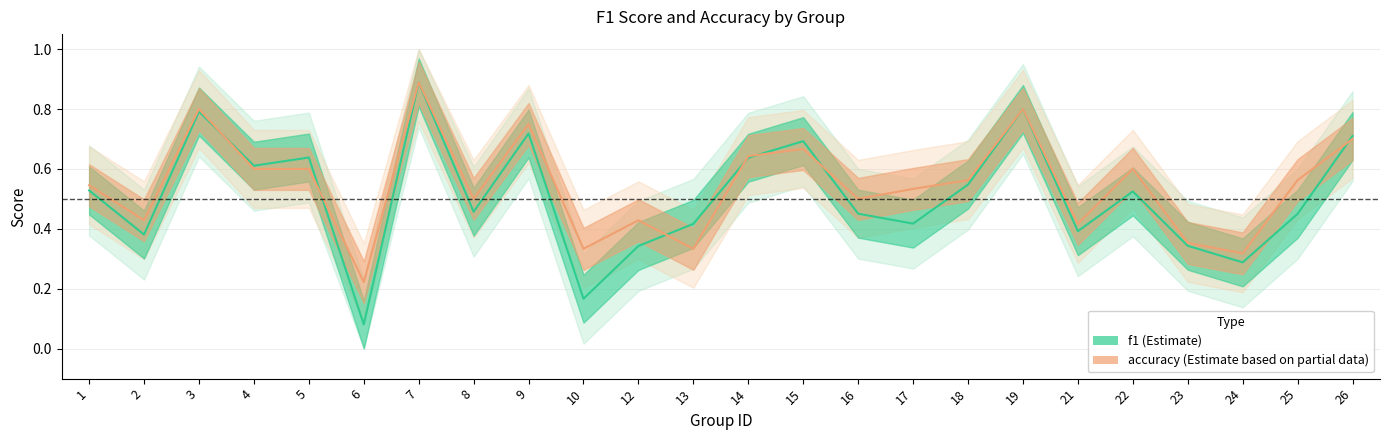

How many distinct data groups are displayed?

2